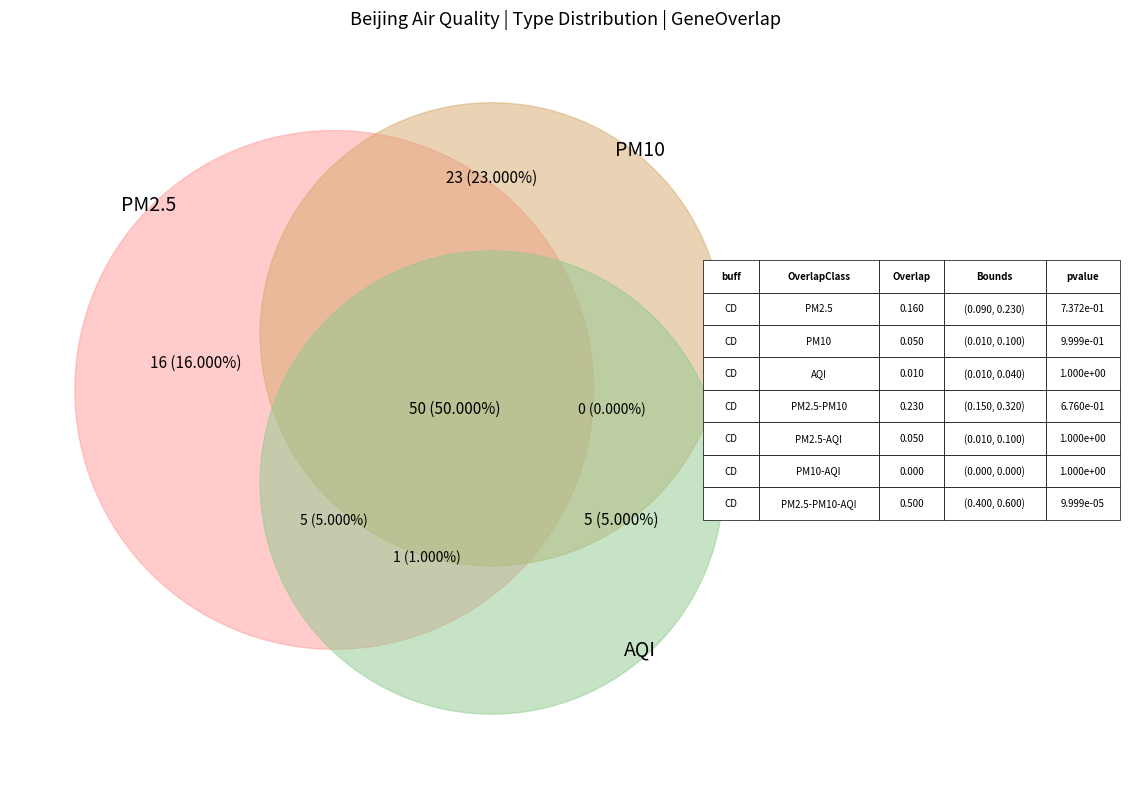

Does PM2.5_AQI account for over 50% of the chart?

No